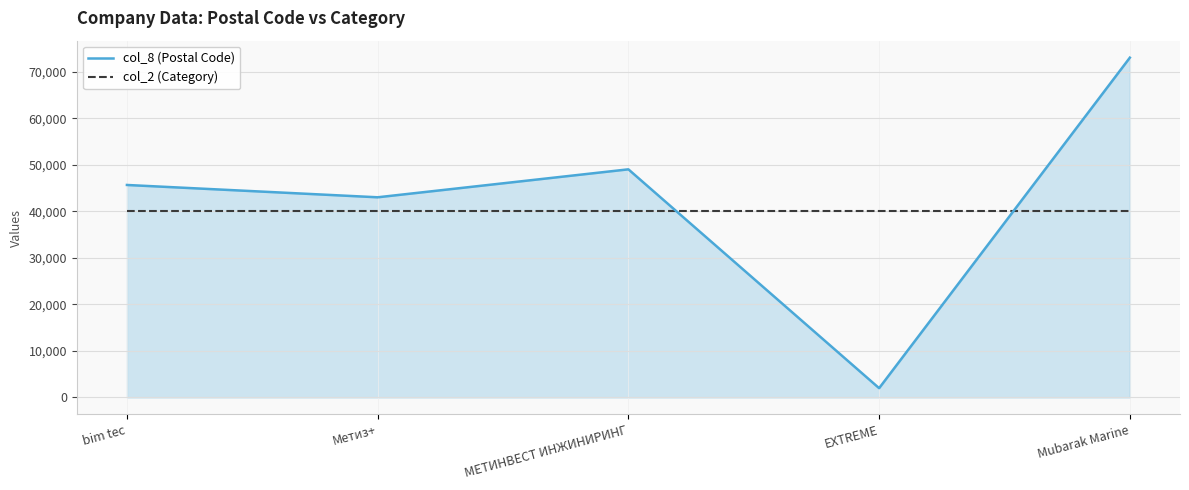

How many distinct data groups are displayed?

2